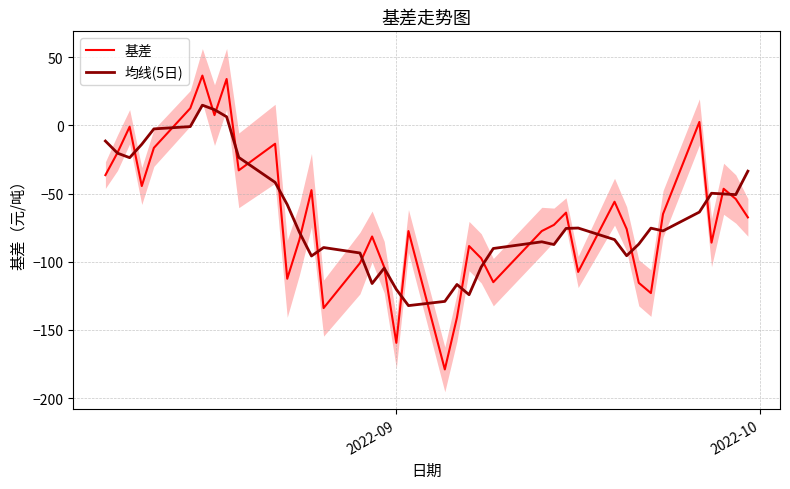

What is the minimum value for 基差?

-179.0